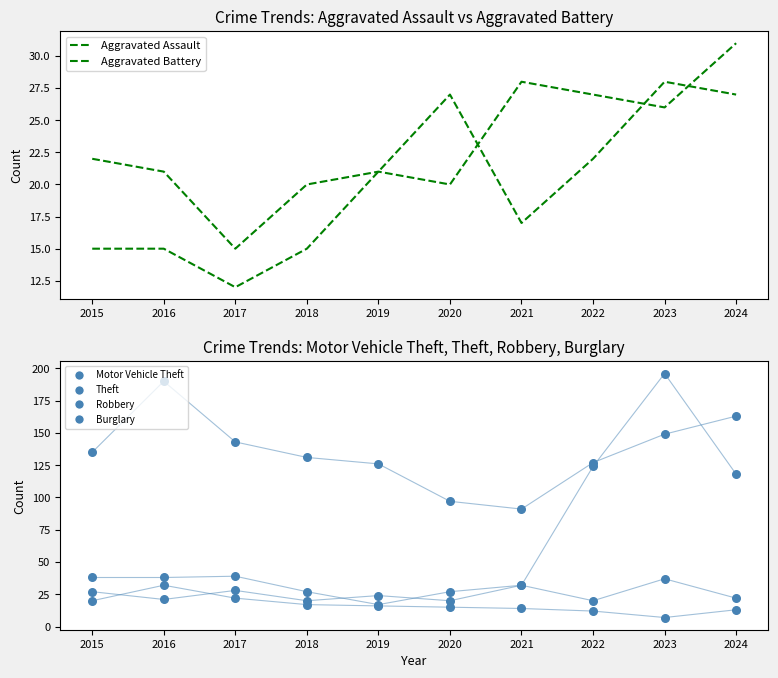

Which series reaches the maximum Y coordinate?

Motor Vehicle Theft